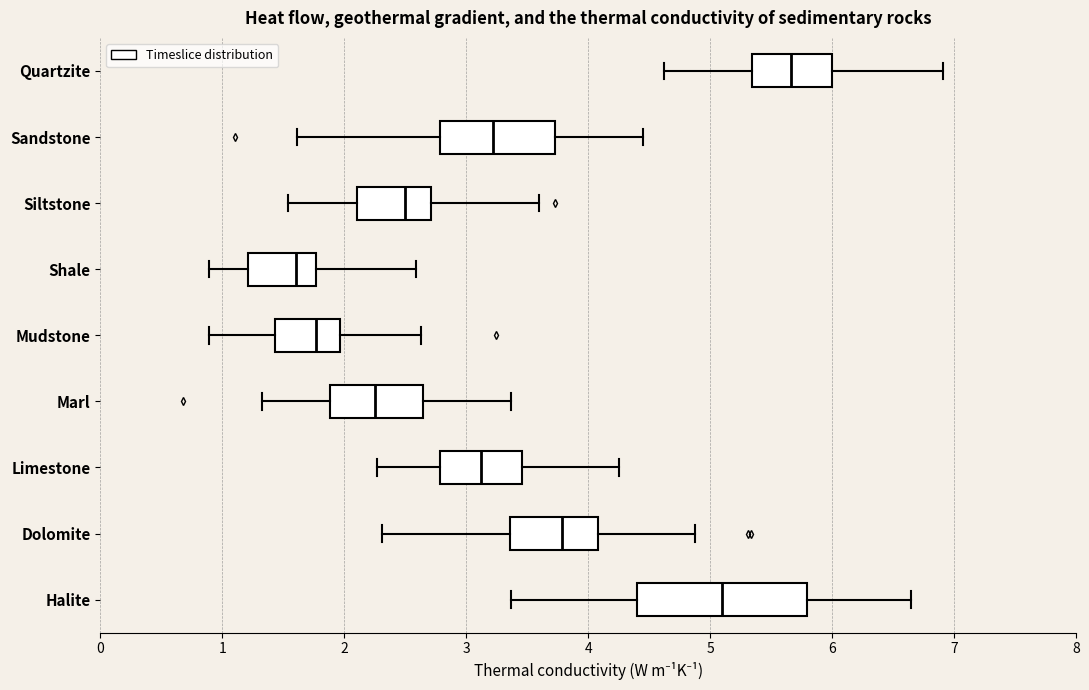

Reading bottom to top, transcribe this box plot: for each box, give where its median line is, the range the box spans, and where its two whiskers end, as read against the x-axis. The values are not printed on the chart, so give them approximately, as read against the axis.

Halite: median 5.1, box 4.4 to 5.8, whiskers 3.4 to 6.6
Dolomite: median 3.8, box 3.4 to 4.1, whiskers 2.3 to 4.9
Limestone: median 3.1, box 2.8 to 3.5, whiskers 2.3 to 4.3
Marl: median 2.3, box 1.9 to 2.6, whiskers 1.3 to 3.4
Mudstone: median 1.8, box 1.4 to 2.0, whiskers 0.9 to 2.6
Shale: median 1.6, box 1.2 to 1.8, whiskers 0.9 to 2.6
Siltstone: median 2.5, box 2.1 to 2.7, whiskers 1.5 to 3.6
Sandstone: median 3.2, box 2.8 to 3.7, whiskers 1.6 to 4.5
Quartzite: median 5.7, box 5.3 to 6.0, whiskers 4.6 to 6.9